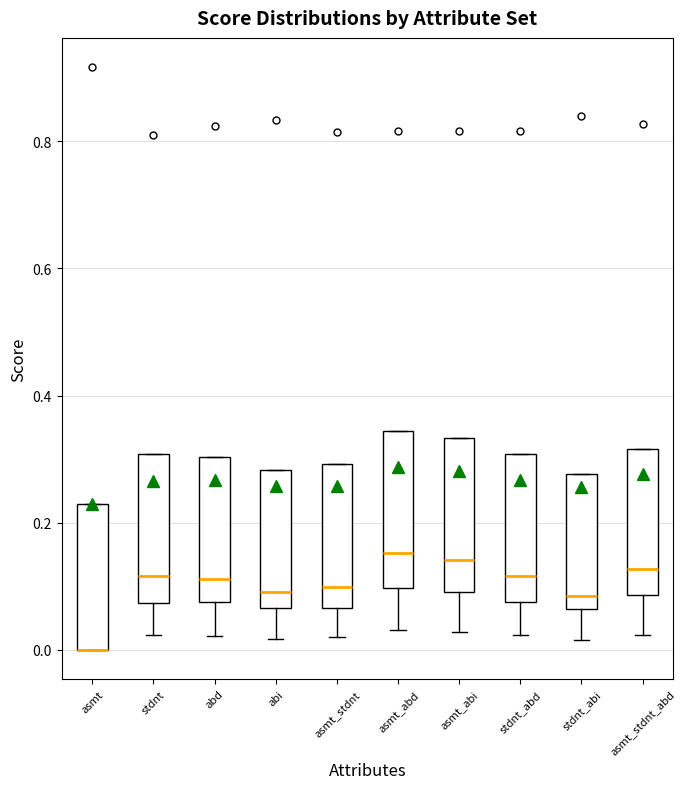

Where is the lower edge of the box for asmt on the y-axis? The values are not printed on the chart, so give them approximately, as read against the axis.

0.00